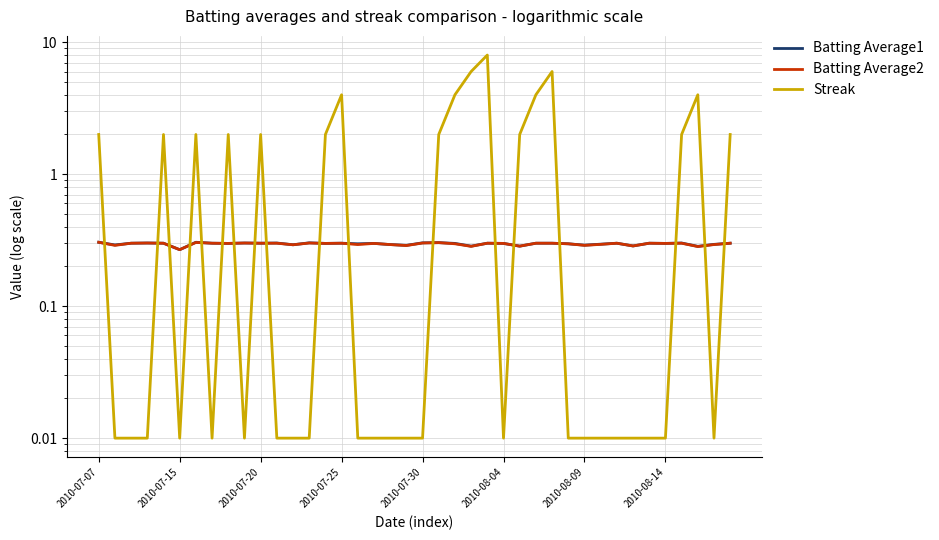

Reading left to right, extract all data points from this chart.

Batting Average1: 0.3	0.3	0.3	0.3	0.3	0.3	0.3	0.3	0.3	0.3	0.3	0.3	0.3	0.3	0.3	0.3	0.3	0.3	0.3	0.3	0.3	0.3	0.3	0.3	0.3	0.3	0.3	0.3	0.3	0.3	0.3	0.3	0.3	0.3	0.3	0.3	0.3	0.3	0.3	0.3
Batting Average2: 0.3	0.3	0.3	0.3	0.3	0.3	0.3	0.3	0.3	0.3	0.3	0.3	0.3	0.3	0.3	0.3	0.3	0.3	0.3	0.3	0.3	0.3	0.3	0.3	0.3	0.3	0.3	0.3	0.3	0.3	0.3	0.3	0.3	0.3	0.3	0.3	0.3	0.3	0.3	0.3
Streak: 2.0	0.0	0.0	0.0	2.0	0.0	2.0	0.0	2.0	0.0	2.0	0.0	0.0	0.0	2.0	4.0	0.0	0.0	0.0	0.0	0.0	2.0	4.0	6.0	8.0	0.0	2.0	4.0	6.0	0.0	0.0	0.0	0.0	0.0	0.0	0.0	2.0	4.0	0.0	2.0